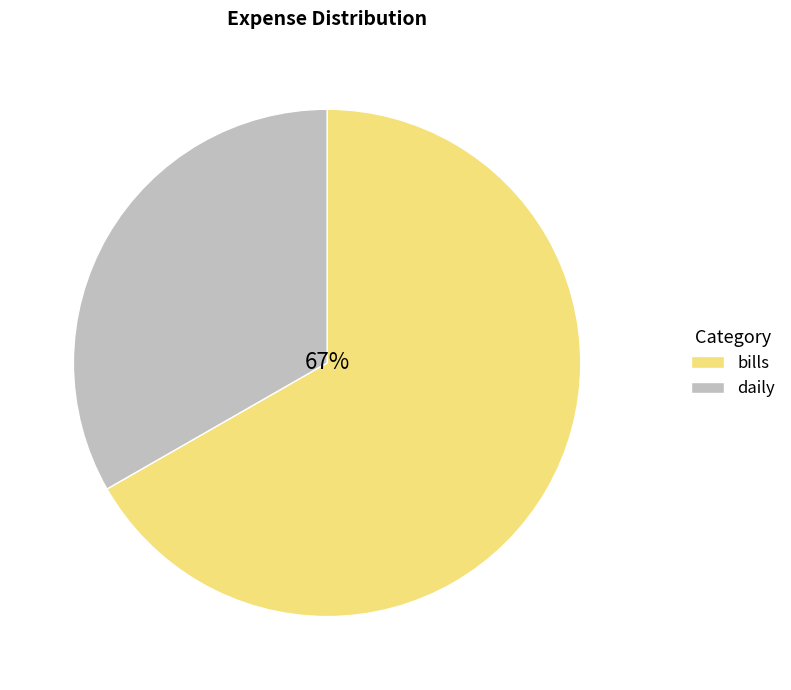

Count the number of slices in the pie.

2